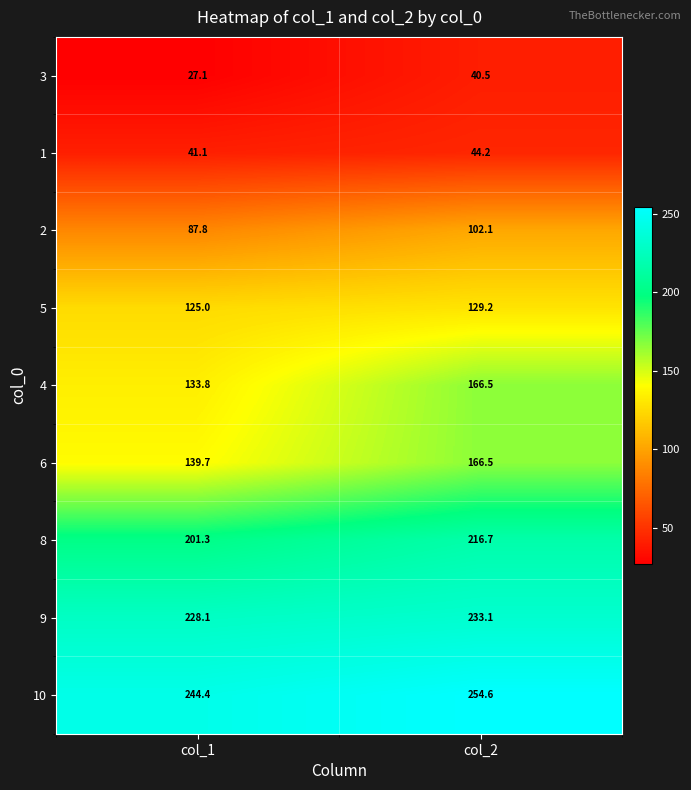

Where is 6 nearest to the value 153?

col_1